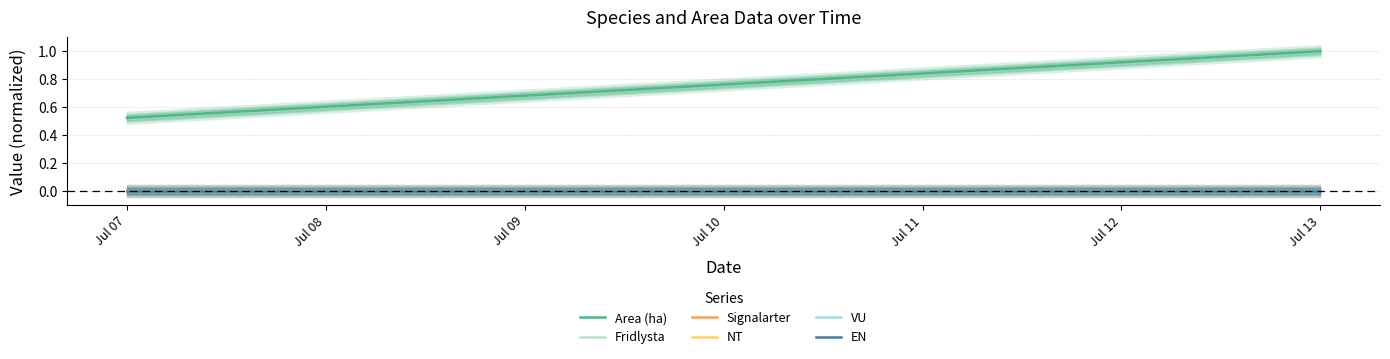

Rank the series by their maximum value, from highest to lowest.

Area (ha), Fridlysta, Signalarter, NT, VU, EN